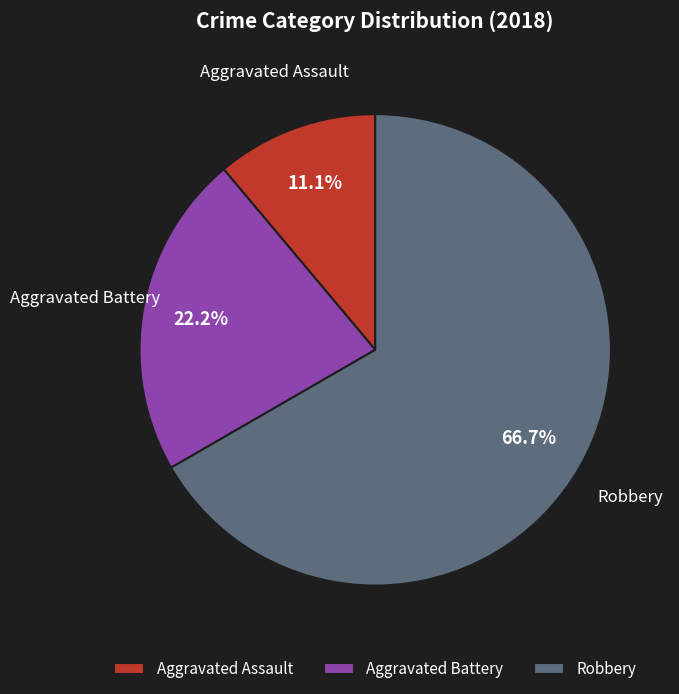

Which slice is the largest?

Robbery